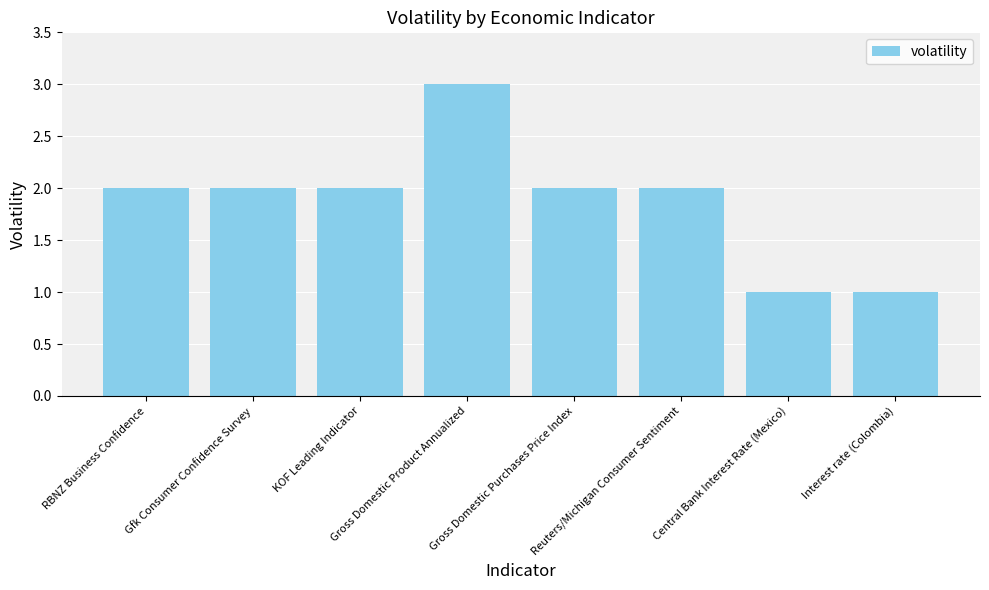

What is the maximum value shown in the chart?

3